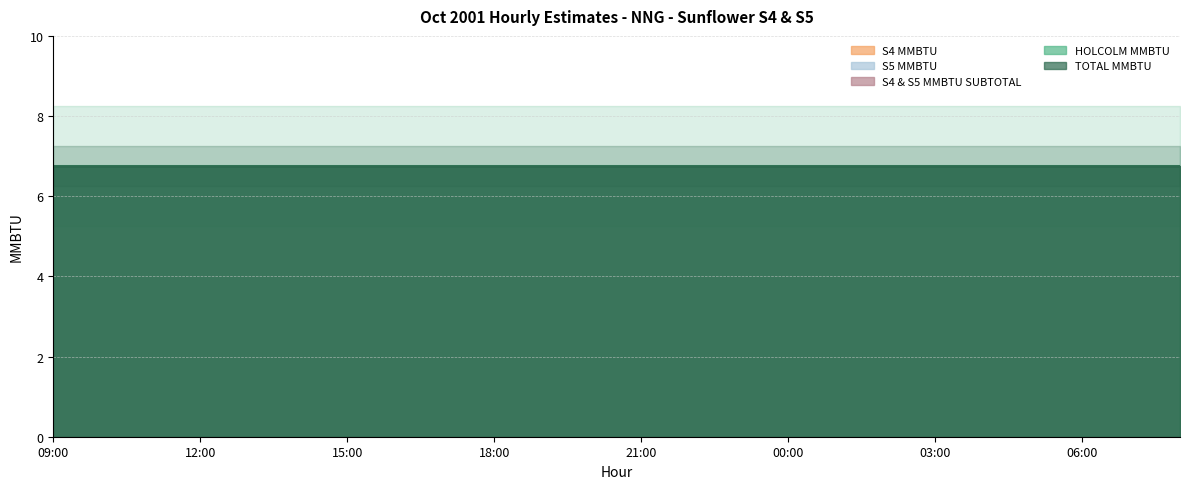

What is the label of the 15th point from the right?

18:00